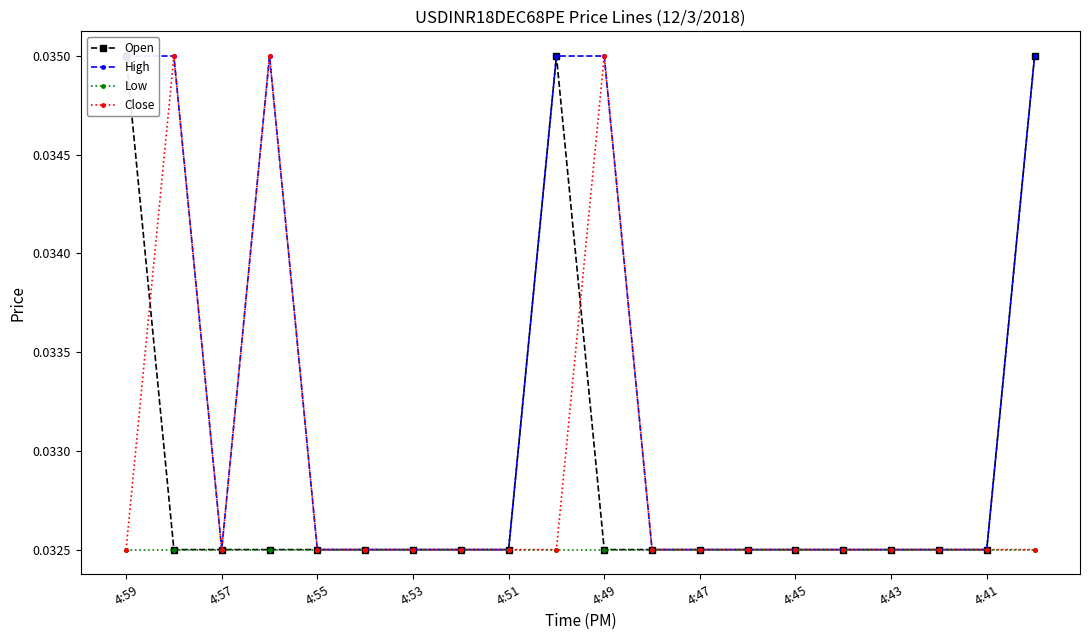

In Open, how many points are higher than both neighbors (excluding endpoints)?

1